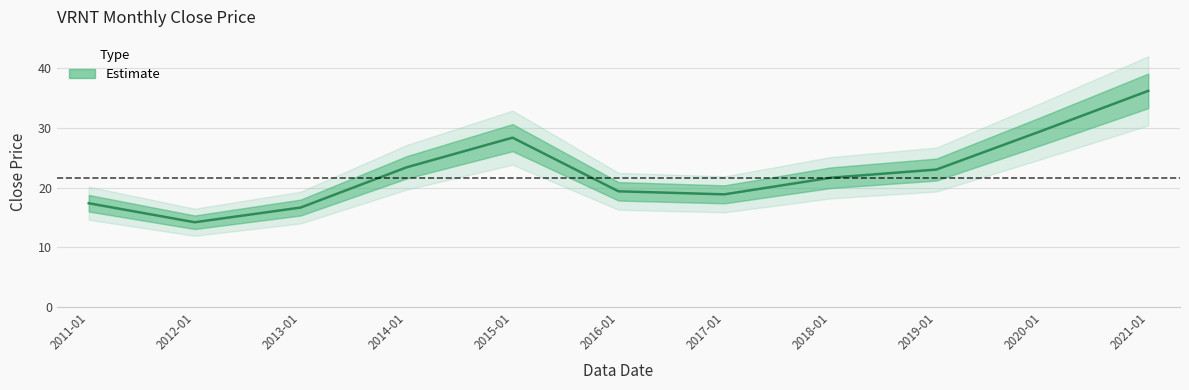

The value at 2021-01 is 36.2. True or false?

True